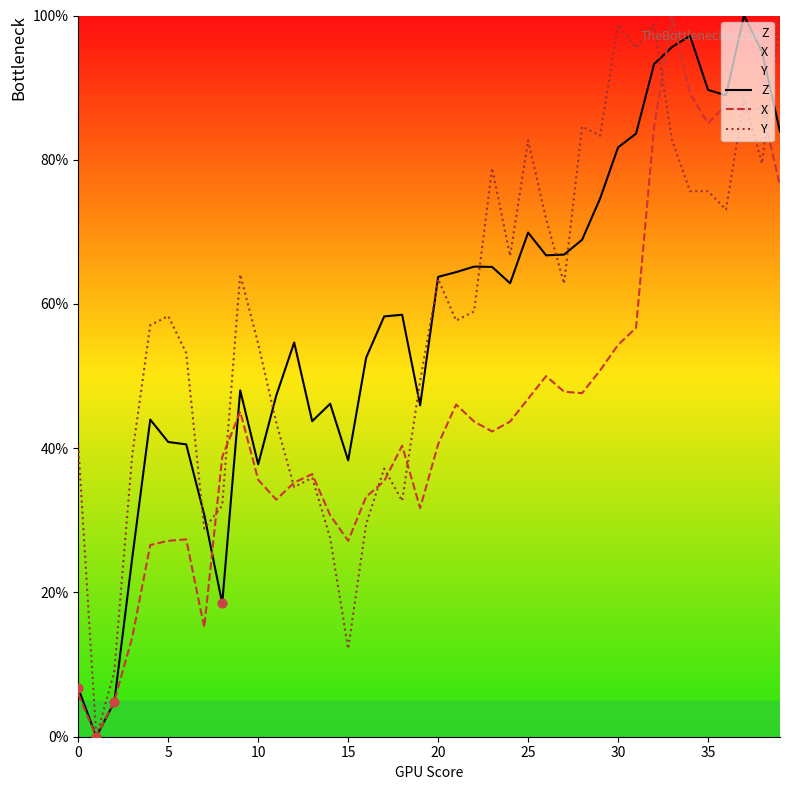

At how many categories does at least one series exceed 83?

12